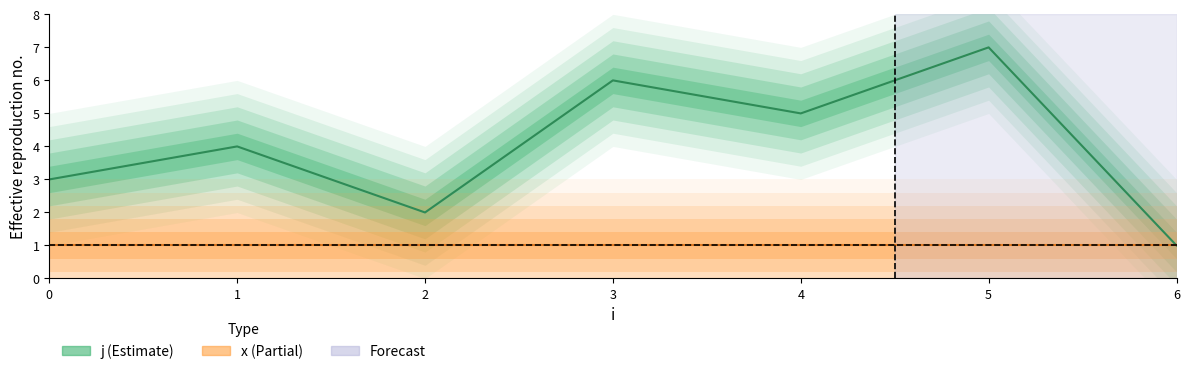

True or false: x (Partial) and j (Estimate) cross at least once.

False